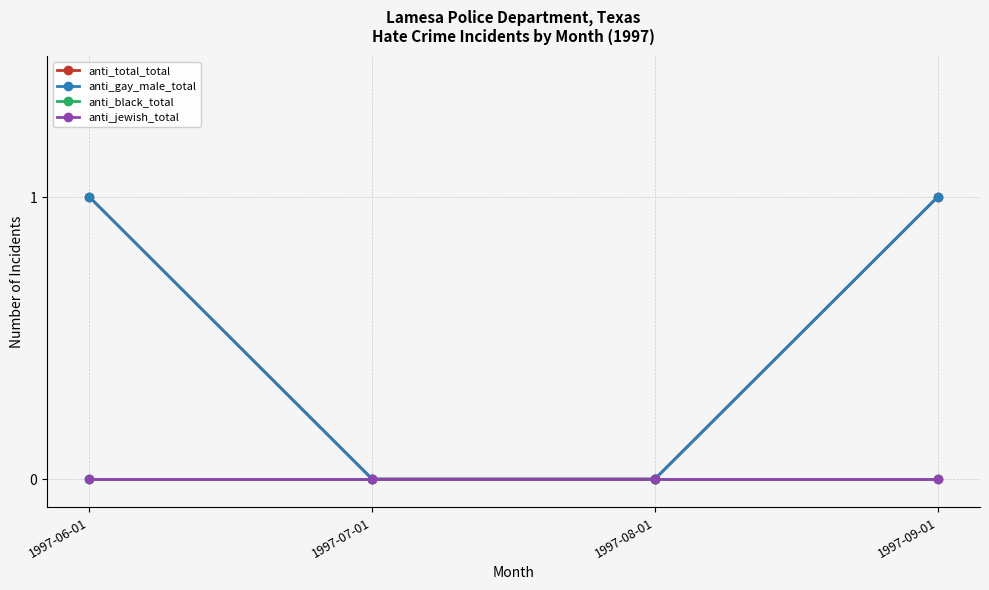

Does the chart have visible grid lines?

Yes